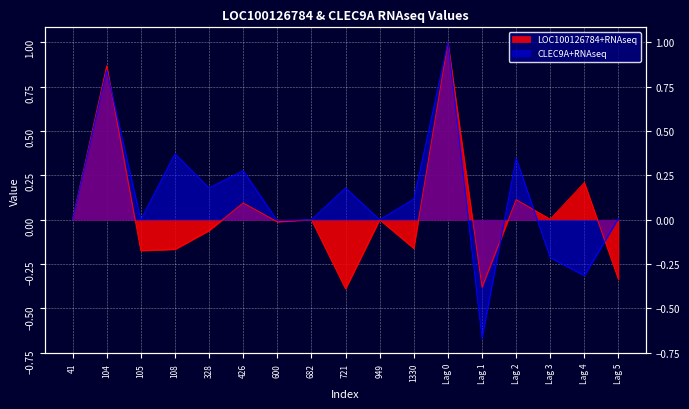

List the series in order of their overall mean, lowest first.

LOC100126784+RNAseq, CLEC9A+RNAseq